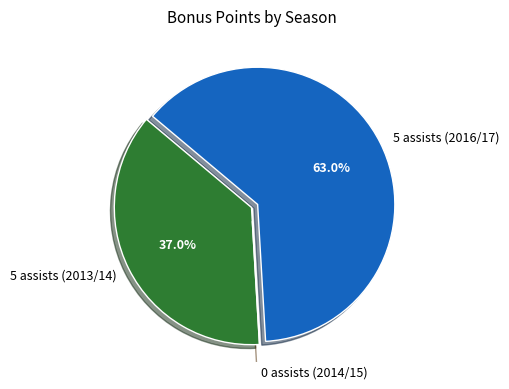

What is the largest slice in the pie chart?

5 assists (2016/17)